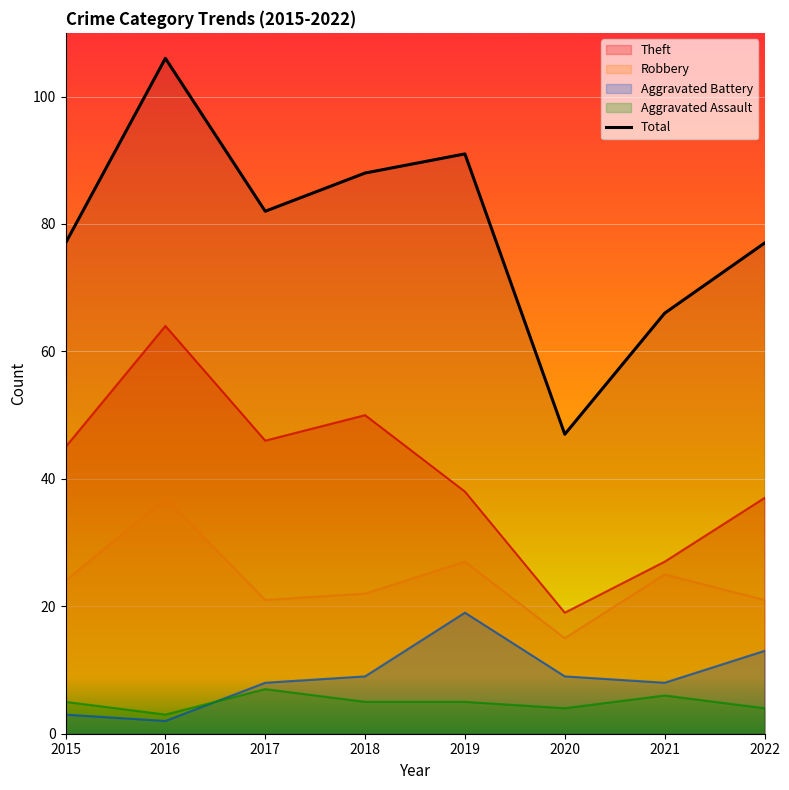

True or false: the data shows 77 at 2015.

True